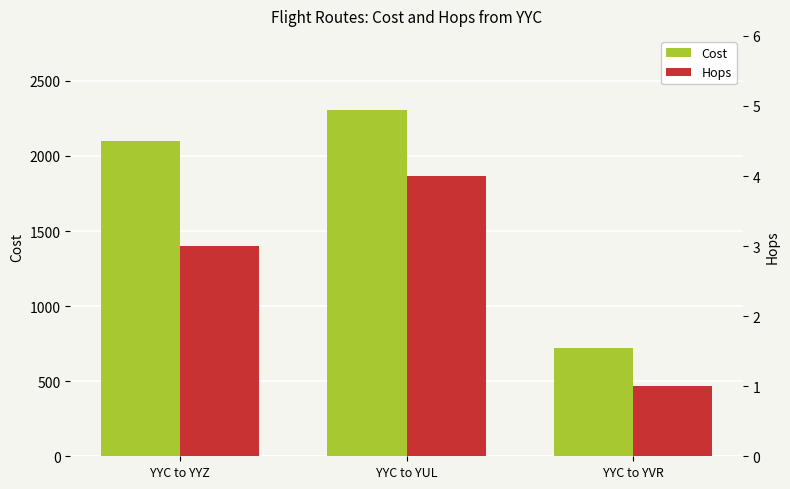

Is it true that Cost equals 4078 at YYC to YUL?

False